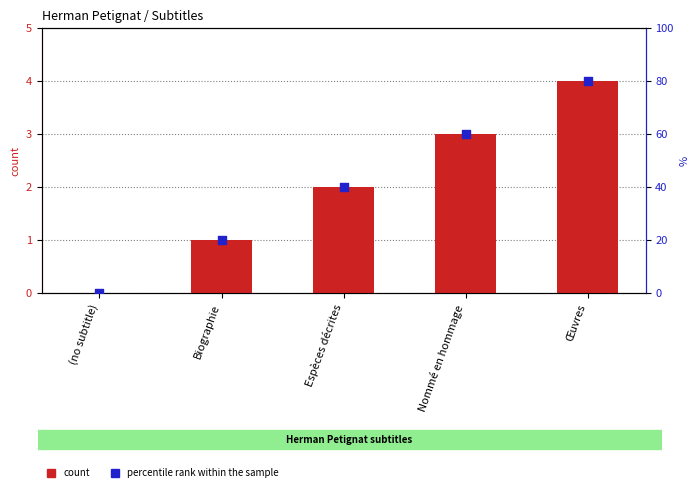

At which category is the sum across all series the highest?

Œuvres